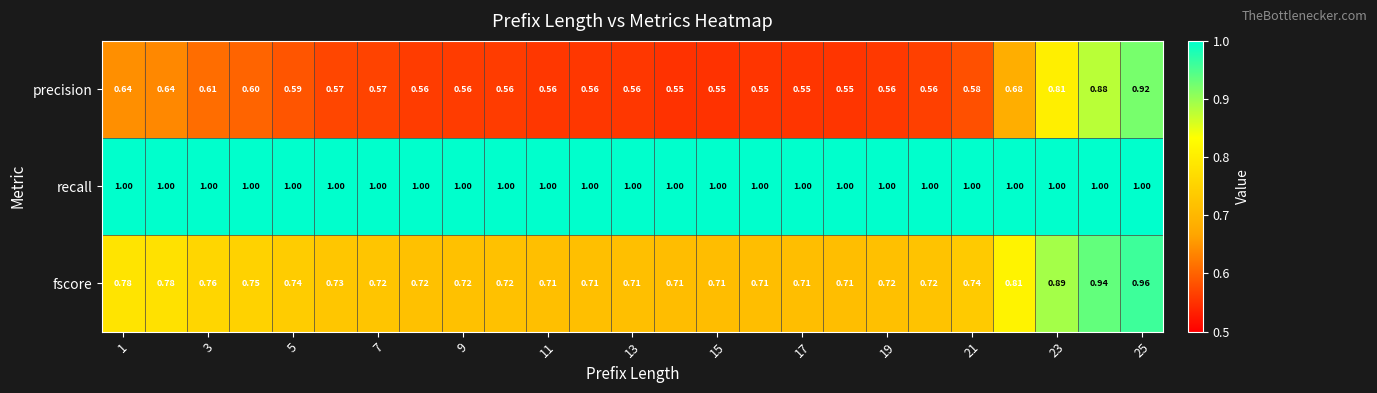

Which series has the largest total across all categories?

recall